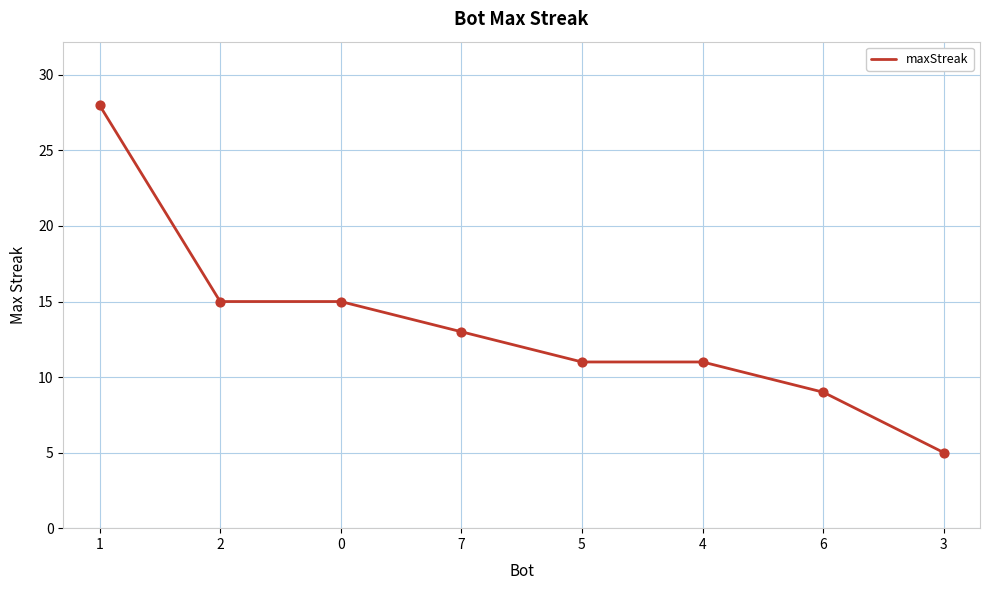

What is the change in value from 1 to 7?

-15